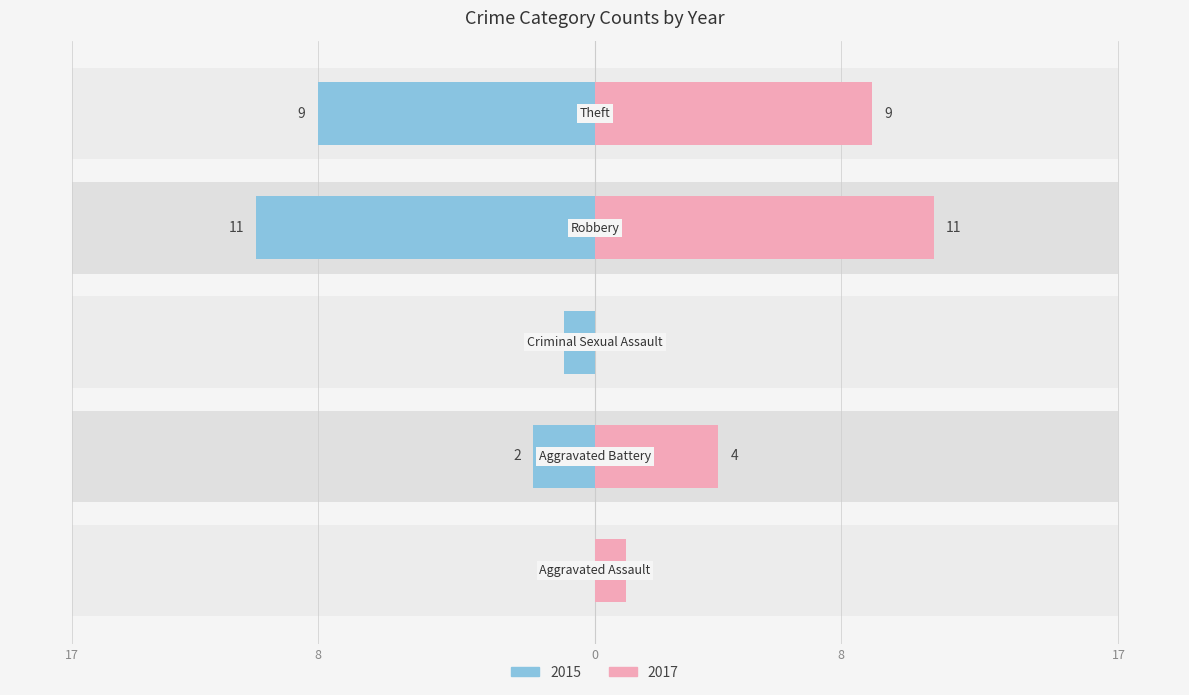

How many groups of bars are there?

5